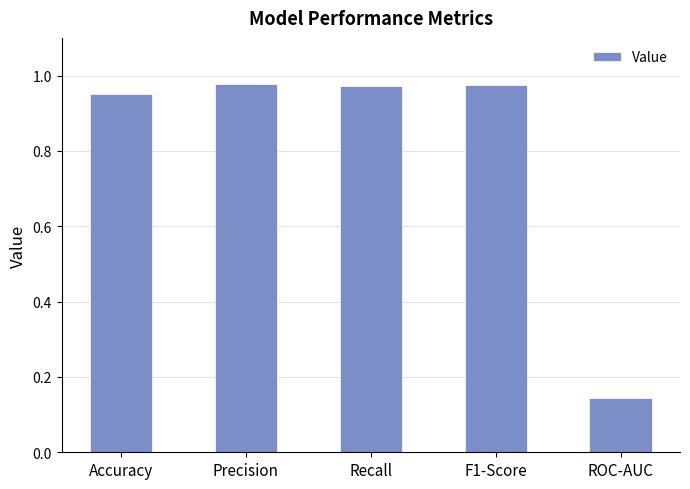

What is the sum of all values?

4.0